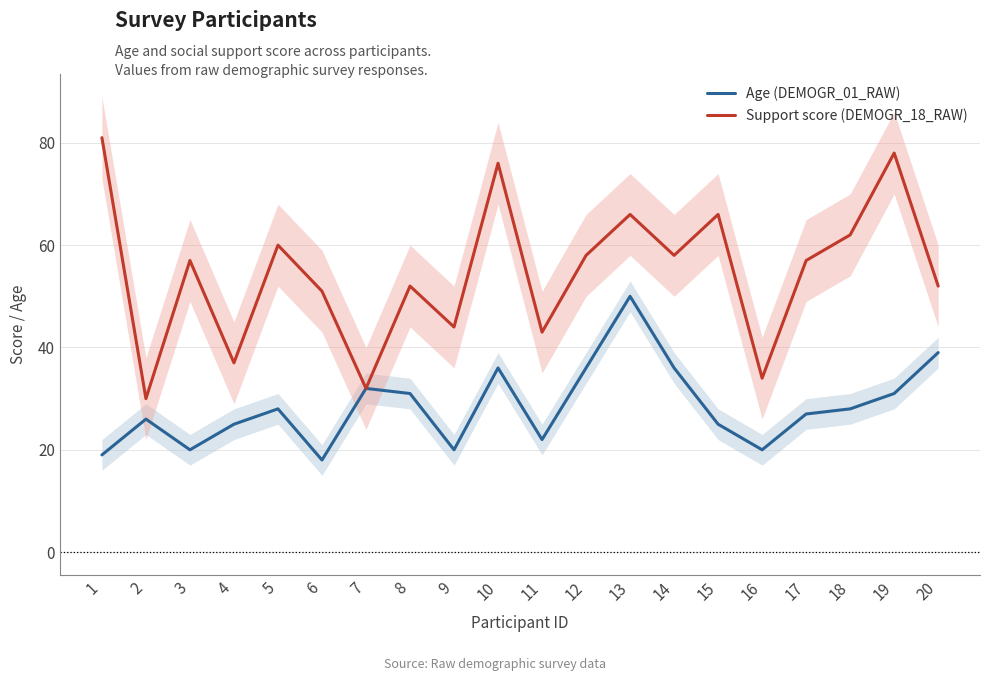

Which category has the highest value in the Age (DEMOGR_01_RAW) series?

13